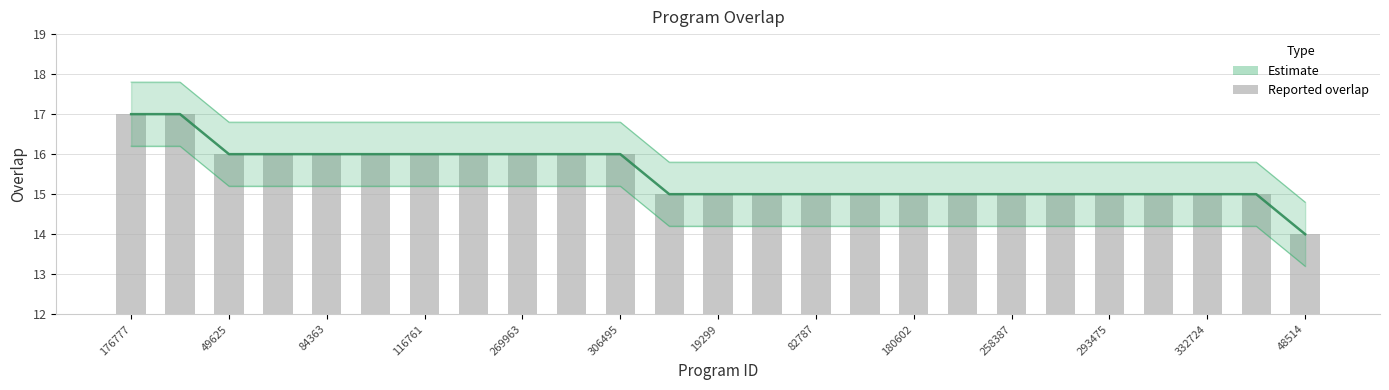

Reading right to left, what are all the values shown in this chart?

Estimate: 14	15	15	15	15	15	15	15	15	15	15	15	15	15	16	16	16	16	16	16	16	16	16	17	17
overlap: 14	15	15	15	15	15	15	15	15	15	15	15	15	15	16	16	16	16	16	16	16	16	16	17	17